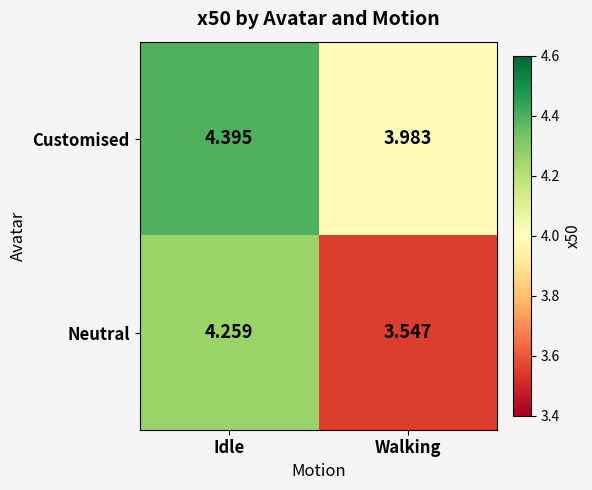

List the series in order of their overall mean, lowest first.

Neutral, Customised